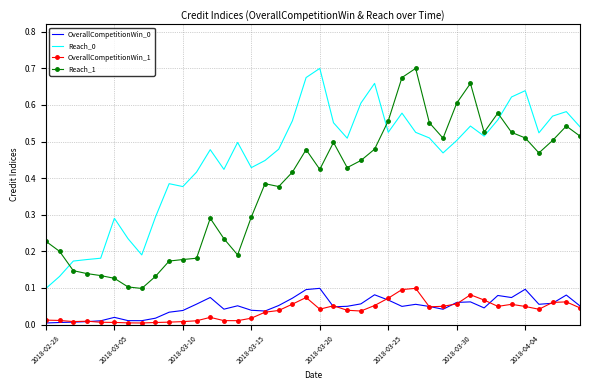

True or false: OverallCompetitionWin_0 and Reach_0 cross at least once.

False